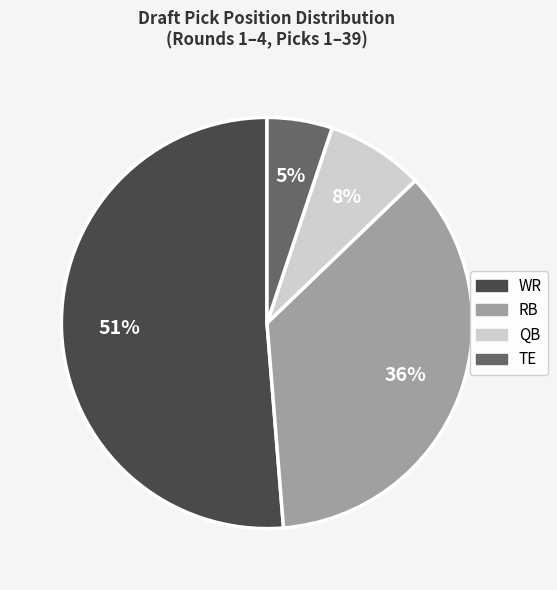

To the nearest percent, what is the average slice percentage?

25%